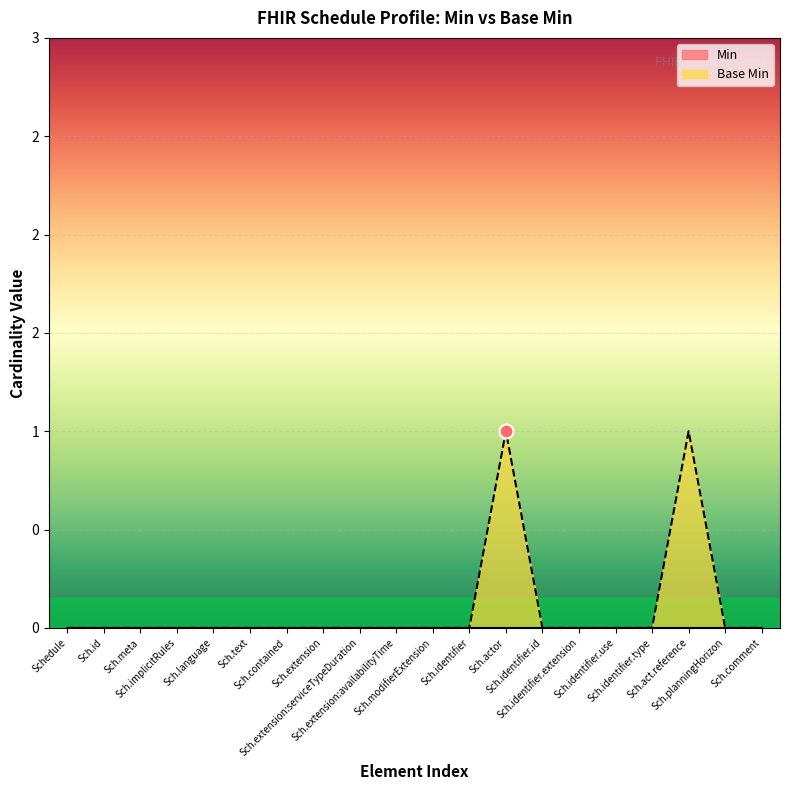

True or false: the data has more than 0 interior local peaks.

True